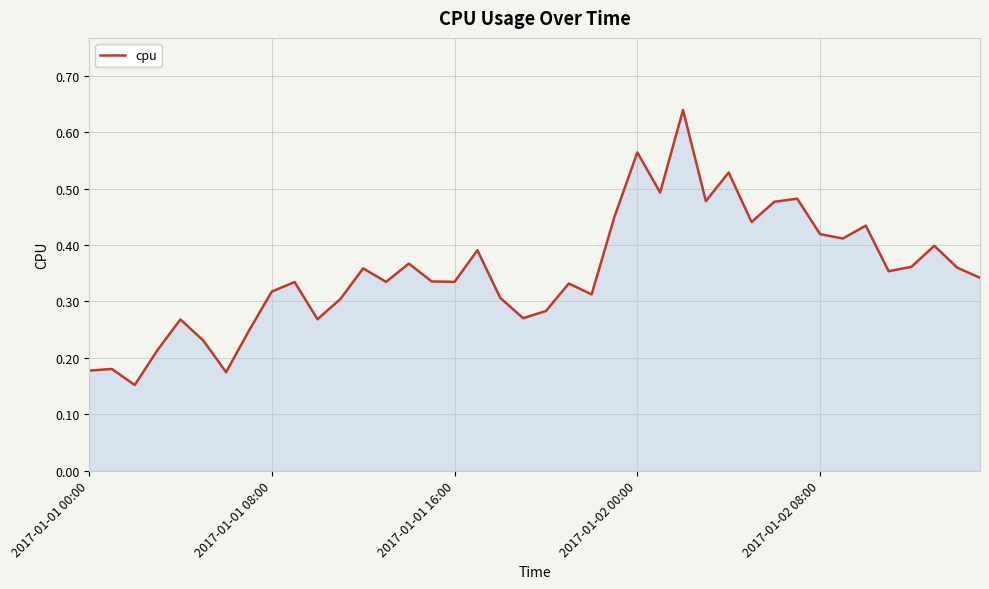

What is the average value?

0.4